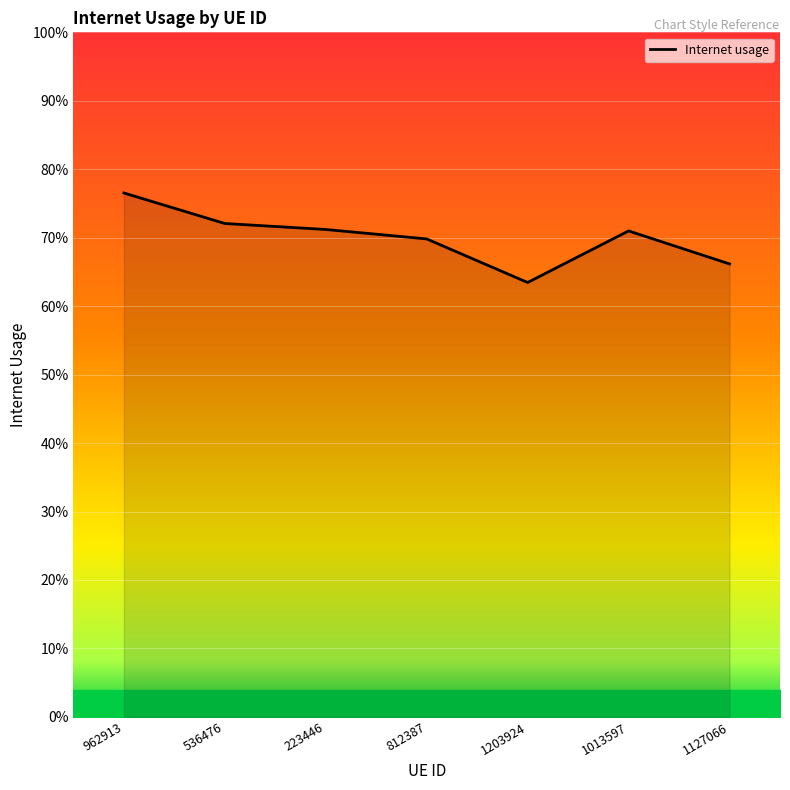

What is the maximum value shown in the chart?

0.8